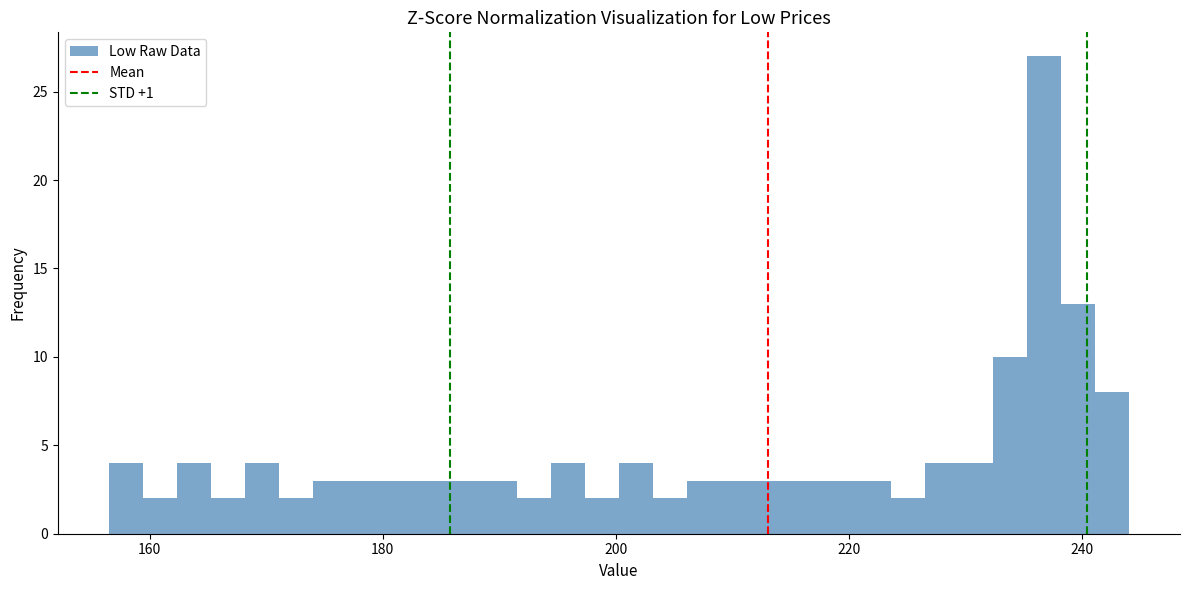

Around what value on the x-axis is the tallest bar? Give the approximate position of its centre, as read against the axis.

236